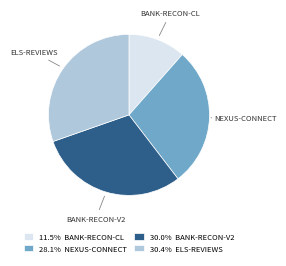

Do ELS-REVIEWS and BANK-RECON-CL together represent more than half of the pie?

No